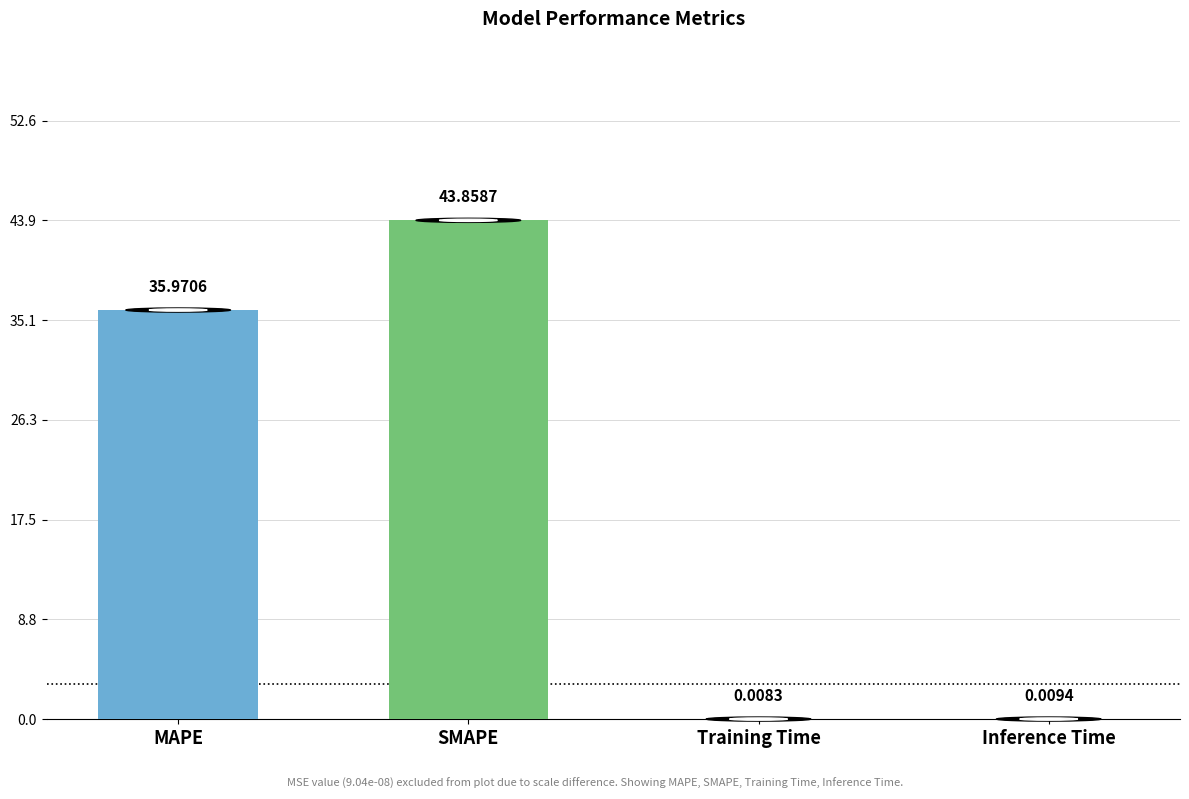

Which category has the highest value across all series?

SMAPE